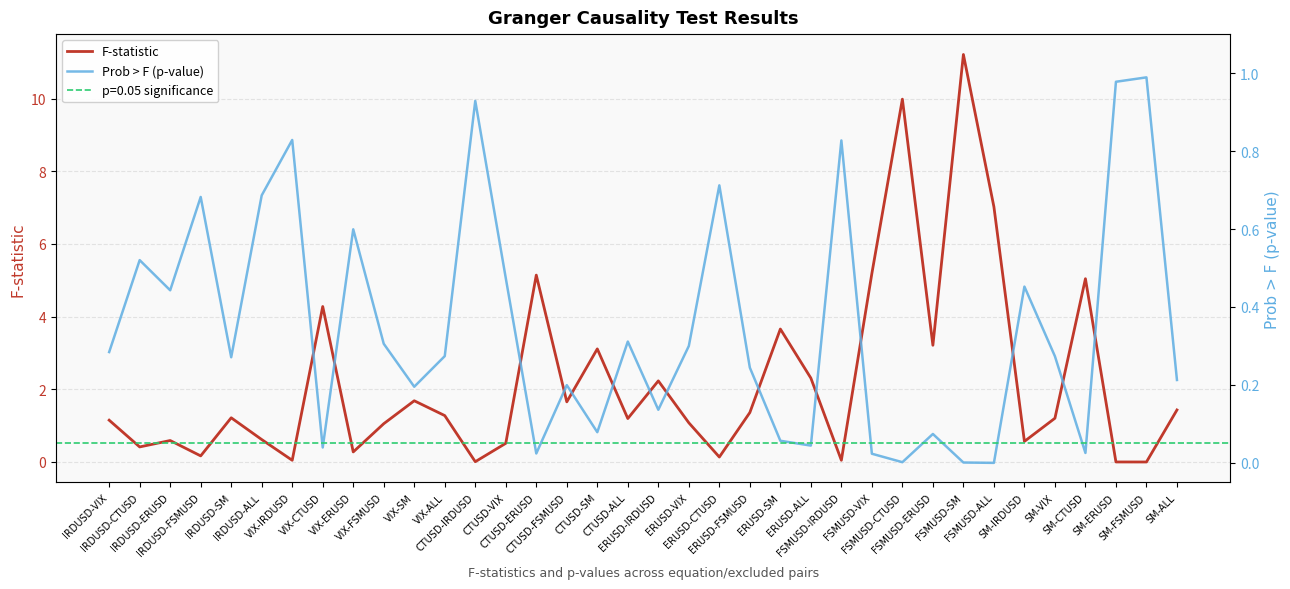

Reading right to left, transcribe all the data shown in this chart.

F-statistic: 1.4	0.0	0.0	5.0	1.2	0.6	7.0	11.2	3.2	10.0	5.2	0.0	2.3	3.7	1.4	0.1	1.1	2.2	1.2	3.1	1.7	5.1	0.5	0.0	1.3	1.7	1.1	0.3	4.3	0.0	0.6	1.2	0.2	0.6	0.4	1.2
Prob > F (p-value): 0.2	1.0	1.0	0.0	0.3	0.5	0.0	0.0	0.1	0.0	0.0	0.8	0.0	0.1	0.2	0.7	0.3	0.1	0.3	0.1	0.2	0.0	0.5	0.9	0.3	0.2	0.3	0.6	0.0	0.8	0.7	0.3	0.7	0.4	0.5	0.3